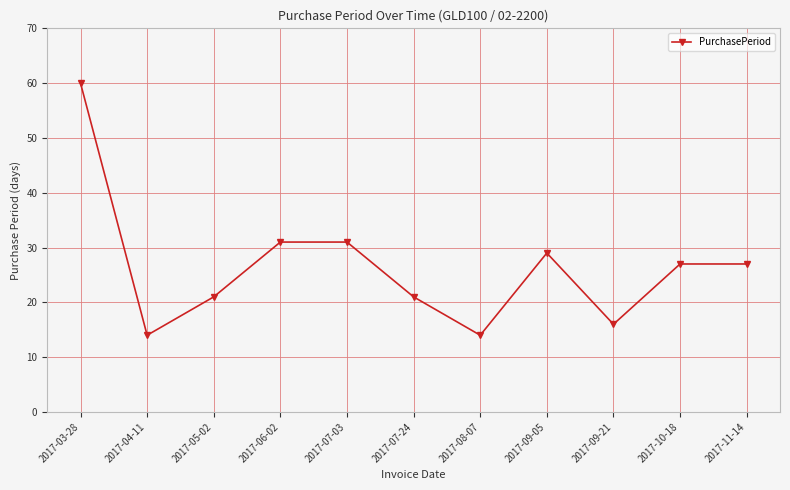

Where is the first local minimum?

2017-04-11